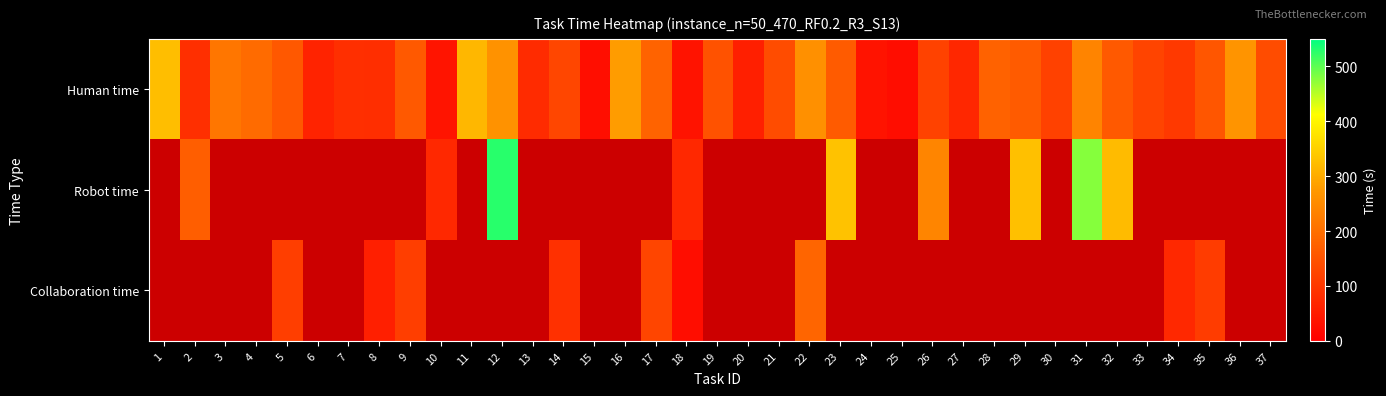

Between 33 and 36, which series saw the biggest shift?

Human time